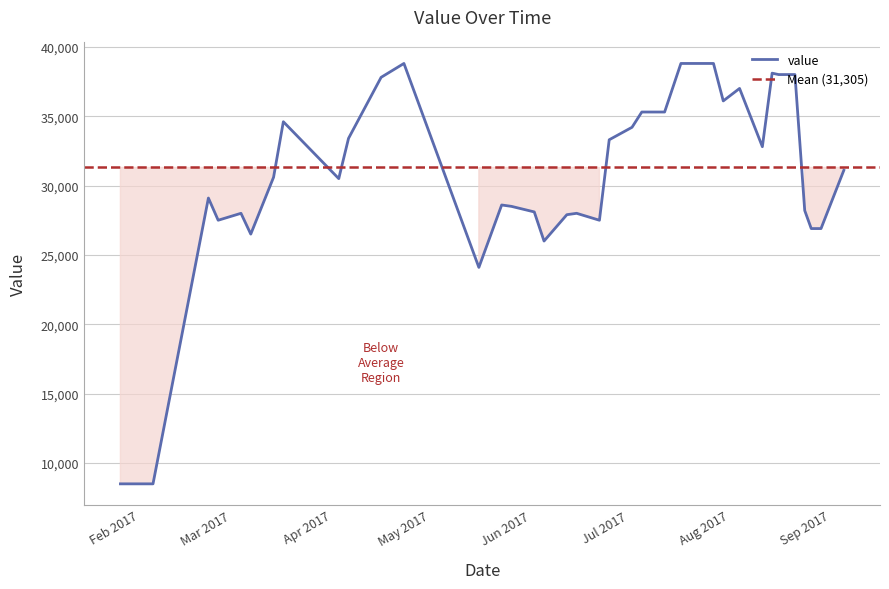

Reading left to right, extract all data points from this chart.

2017-01-26=8500	2017-02-05=8500	2017-02-22=29100	2017-02-25=27500	2017-03-04=28000	2017-03-07=26500	2017-03-14=30600	2017-03-17=34600	2017-04-03=30500	2017-04-06=33400	2017-04-16=37800	2017-04-23=38800	2017-05-16=24100	2017-05-23=28600	2017-05-26=28500	2017-06-02=28100	2017-06-05=26000	2017-06-12=27900	2017-06-15=28000	2017-06-22=27500	2017-06-25=33300	2017-07-02=34200	2017-07-05=35300	2017-07-07=35300	2017-07-12=35300	2017-07-17=38800	2017-07-22=38800	2017-07-25=38800	2017-07-27=38800	2017-07-30=36100	2017-08-04=37000	2017-08-11=32800	2017-08-14=38100	2017-08-16=38000	2017-08-19=38000	2017-08-21=38000	2017-08-24=28200	2017-08-26=26900	2017-08-29=26900	2017-09-05=31100